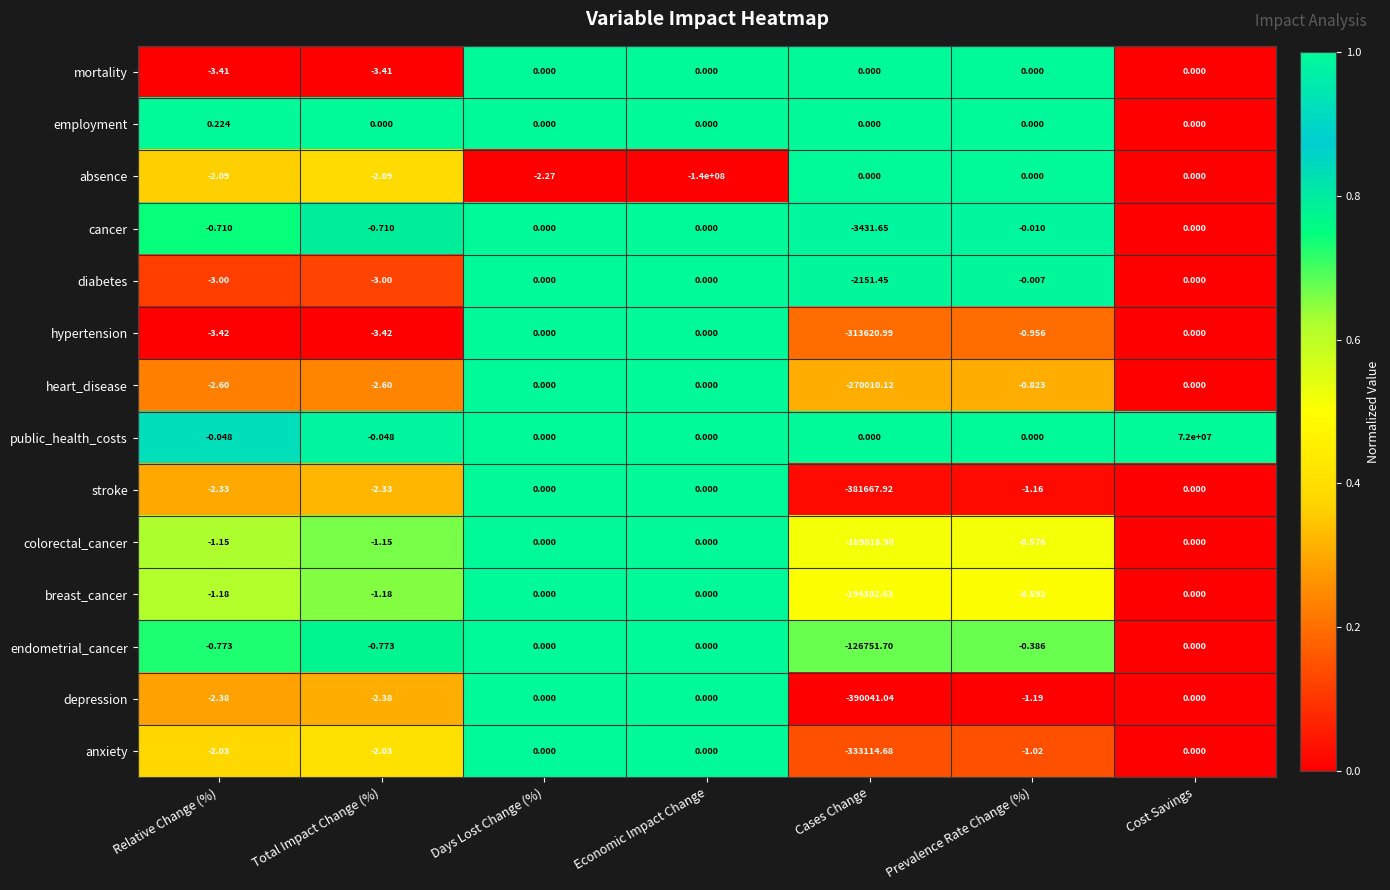

How many series are shown in this chart?

14